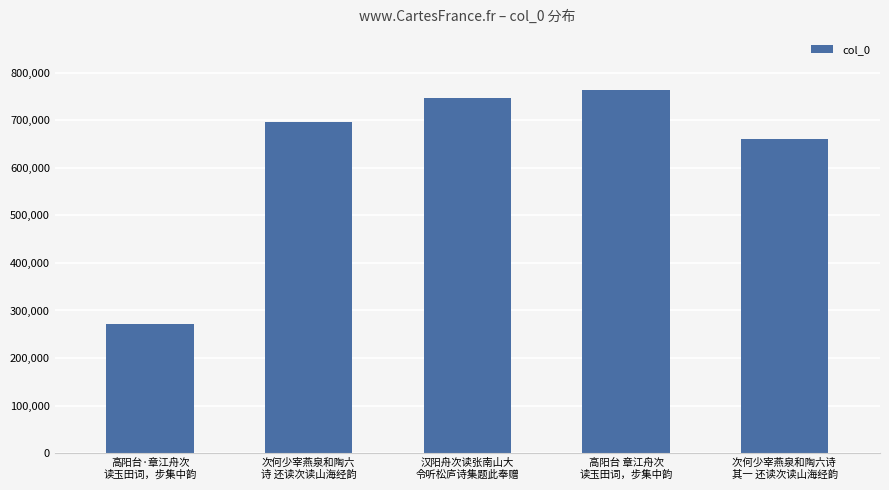

List the labels in order of value, smallest first.

高阳台·章江舟次
读玉田词，步集中韵, 次何少宰燕泉和陶六诗 
其一 还读次读山海经韵, 次何少宰燕泉和陶六
诗 还读次读山海经韵, 汉阳舟次读张南山大
令听松庐诗集题此奉赠, 高阳台 章江舟次
读玉田词，步集中韵